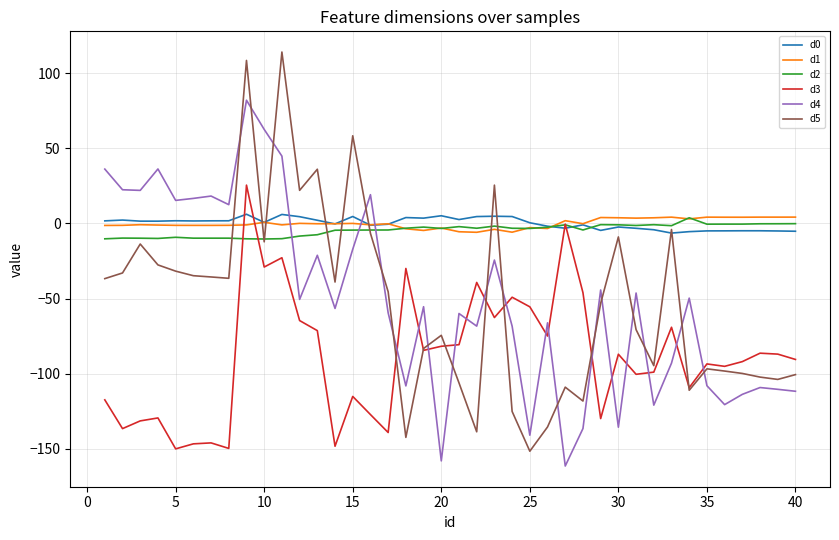

True or false: d3 and d4 cross at least once.

True